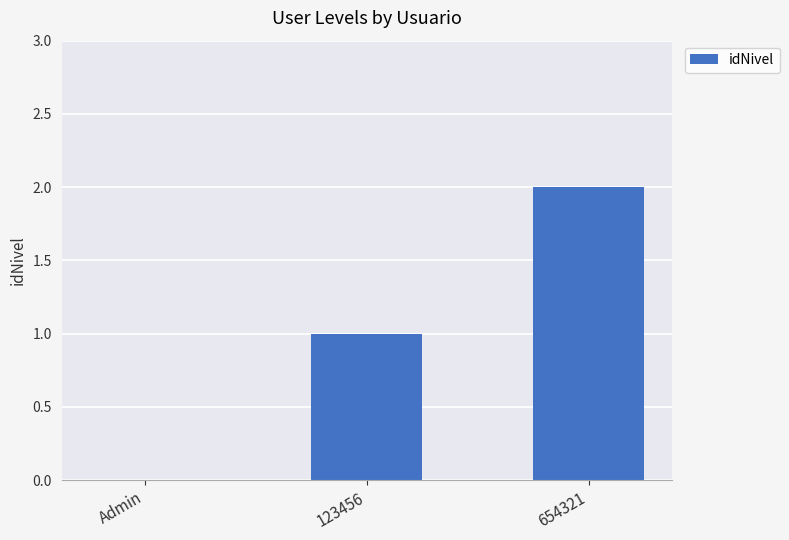

The value at 123456 is 1. True or false?

True